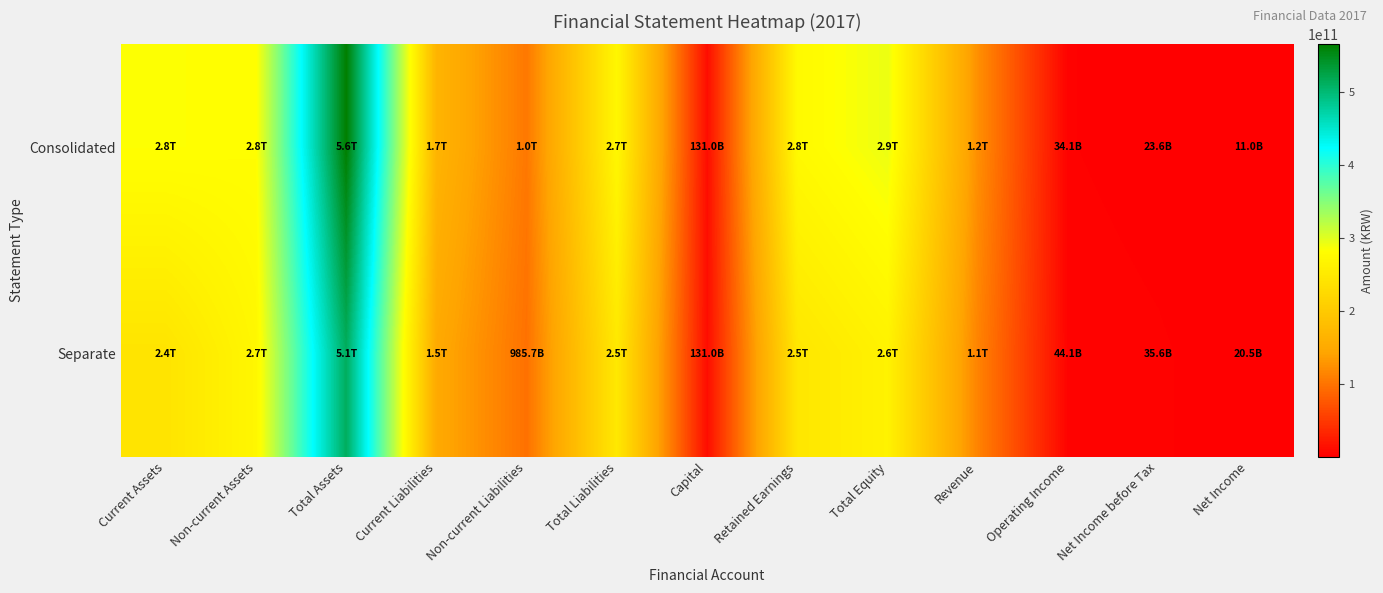

At which category is the sum across all series the highest?

Total Assets